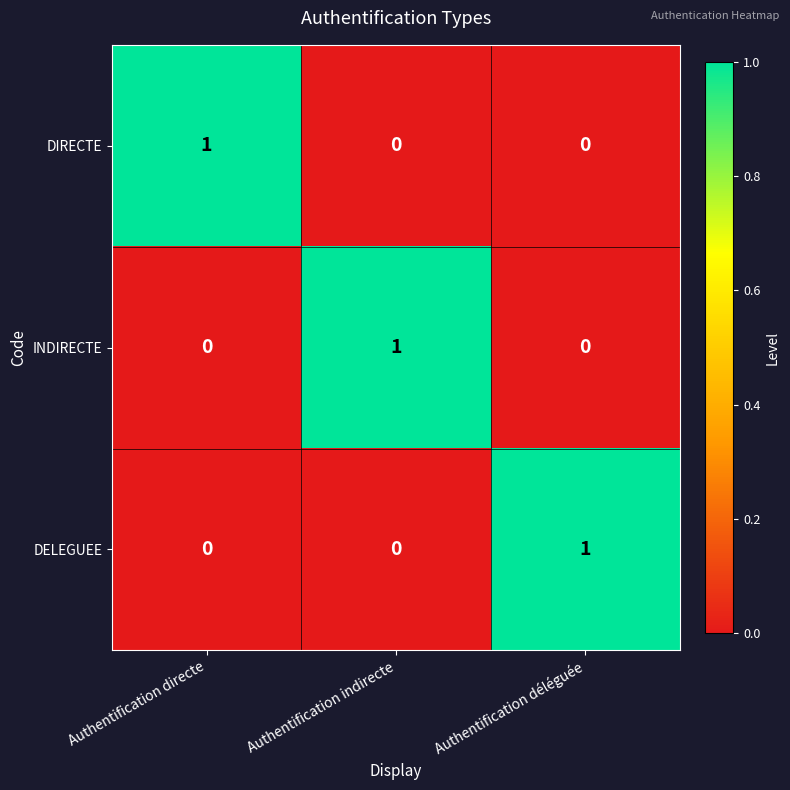

Is the value of DIRECTE at Authentification directe greater than the value of INDIRECTE at Authentification directe?

Yes